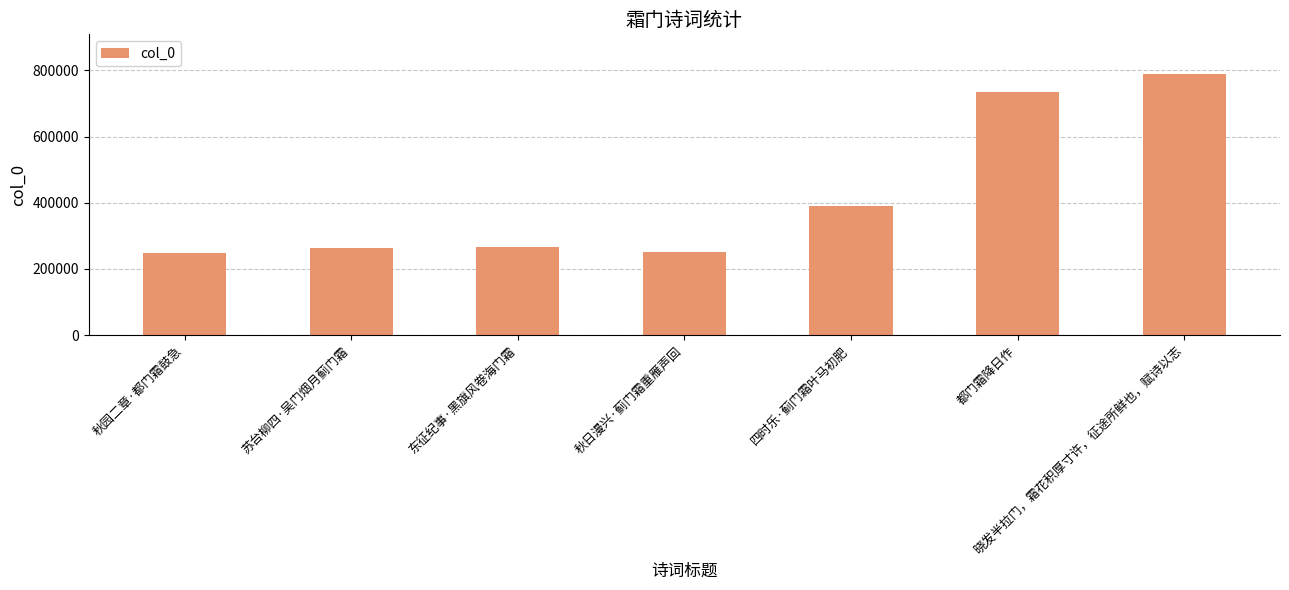

Where is the data nearest to the value 519297?

四时乐·蓟门霜叶马初肥